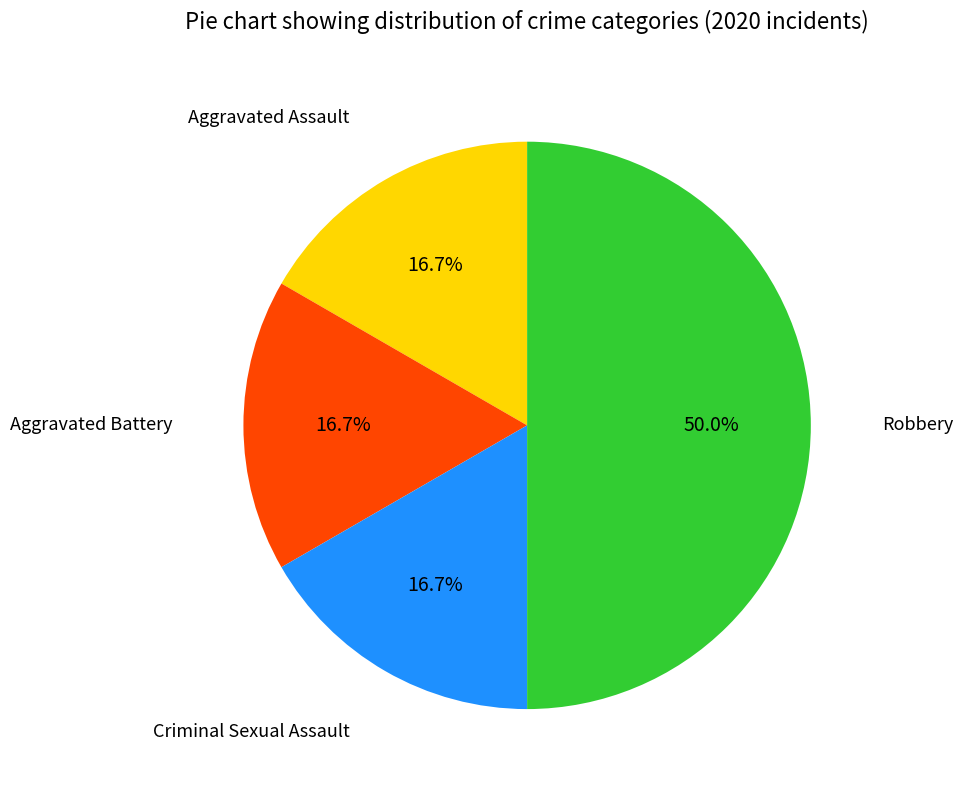

Rank the categories by value from lowest to highest.

Aggravated Assault, Aggravated Battery, Criminal Sexual Assault, Robbery